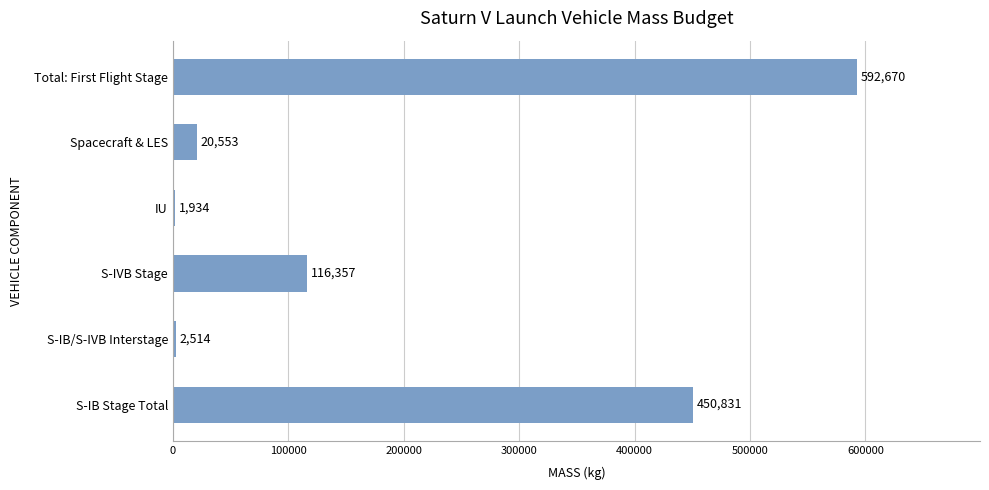

Are the bars horizontal?

Yes